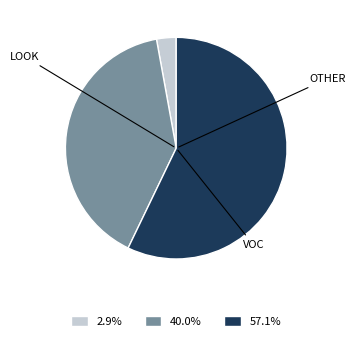

Does any single category account for the majority?

Yes